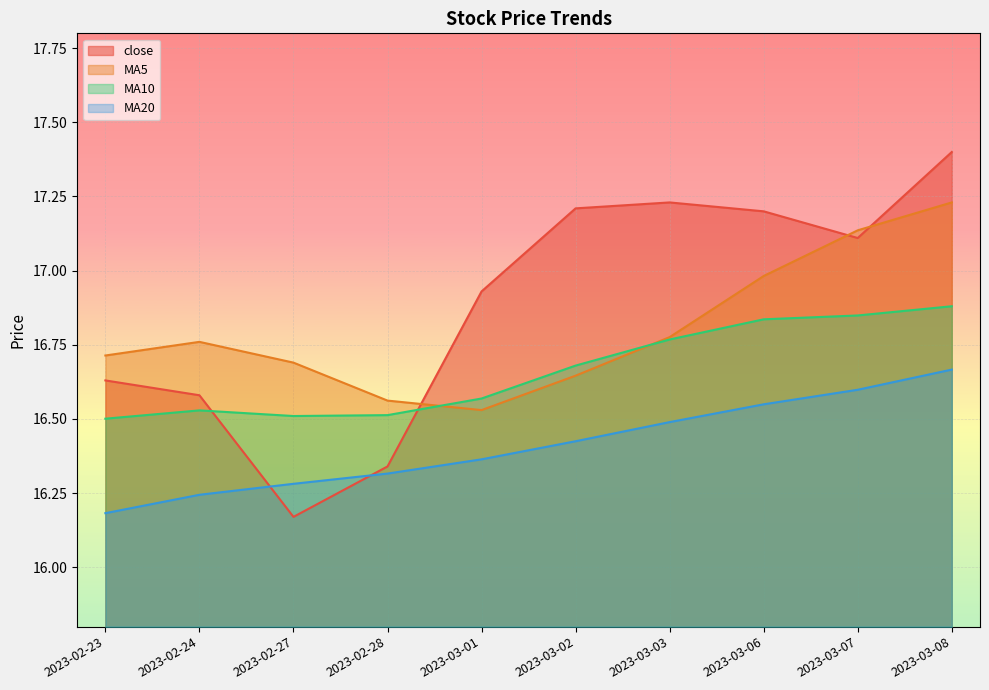

At which label does MA10 reach its peak?

2023-03-08